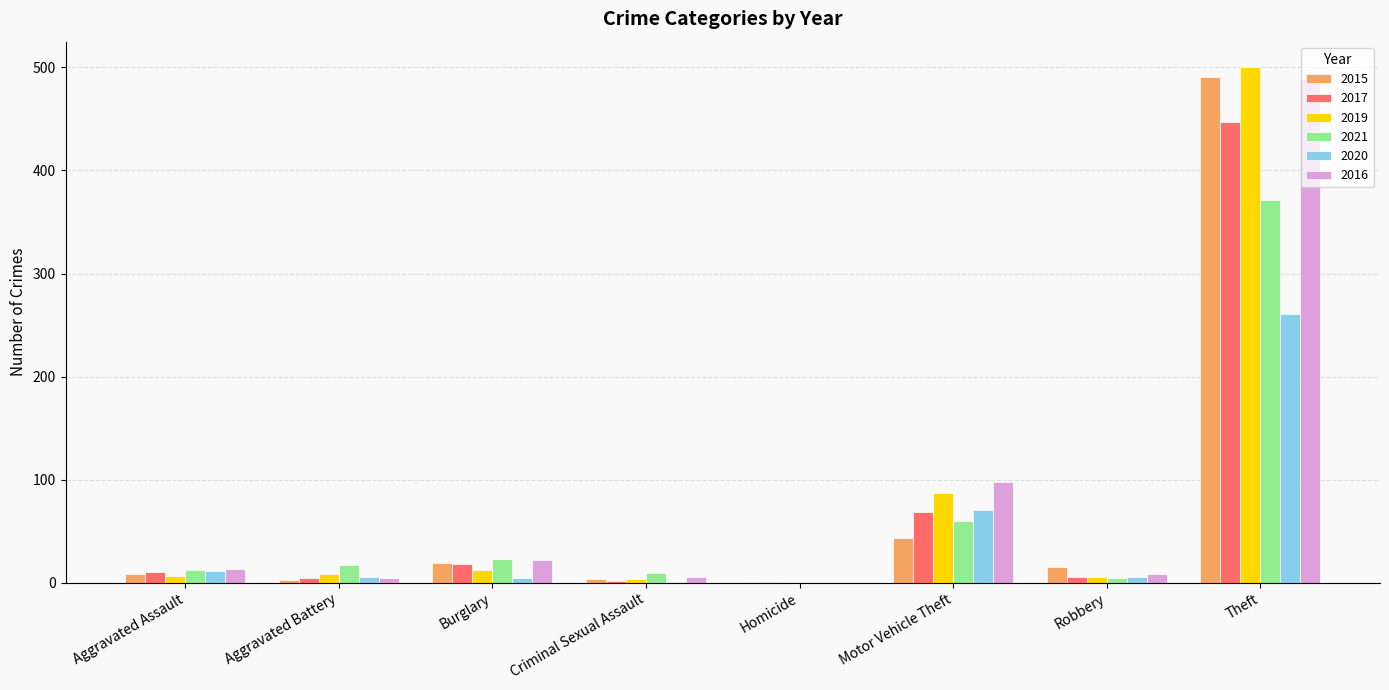

Read the 2020 value at Motor Vehicle Theft.

71